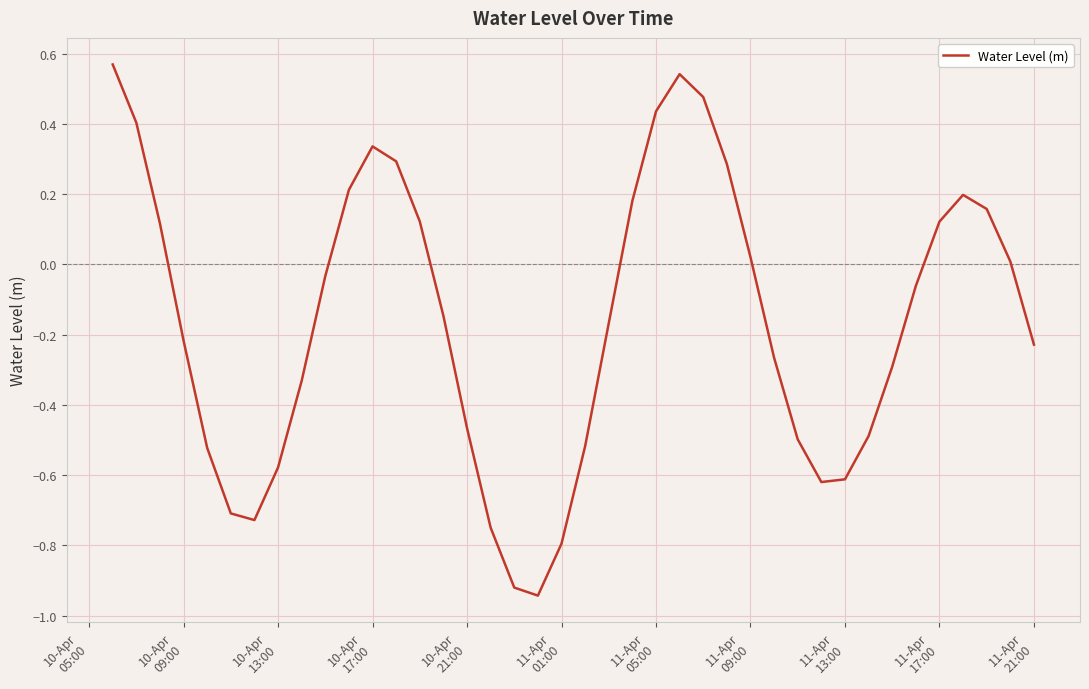

What is the difference between the maximum and minimum values?

1.5